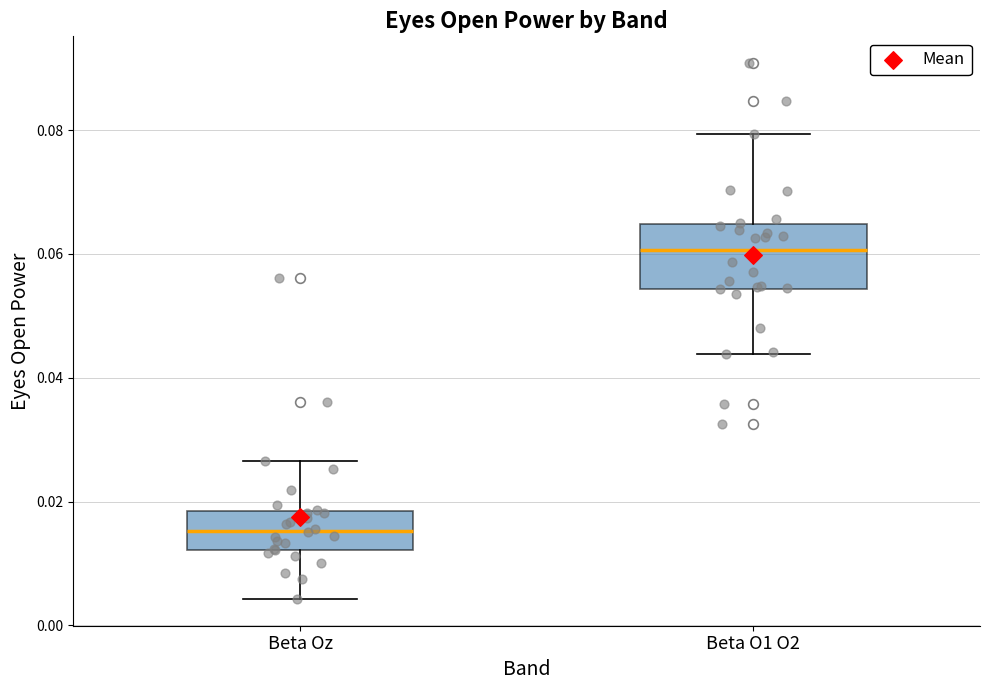

Reading left to right, transcribe this box plot: for each box, give where its median line is, the range the box spans, and where its two whiskers end, as read against the y-axis. The values are not printed on the chart, so give them approximately, as read against the axis.

Beta Oz: median 0.016, box 0.012 to 0.018, whiskers 0.004 to 0.026
Beta O1 O2: median 0.060, box 0.054 to 0.064, whiskers 0.044 to 0.080